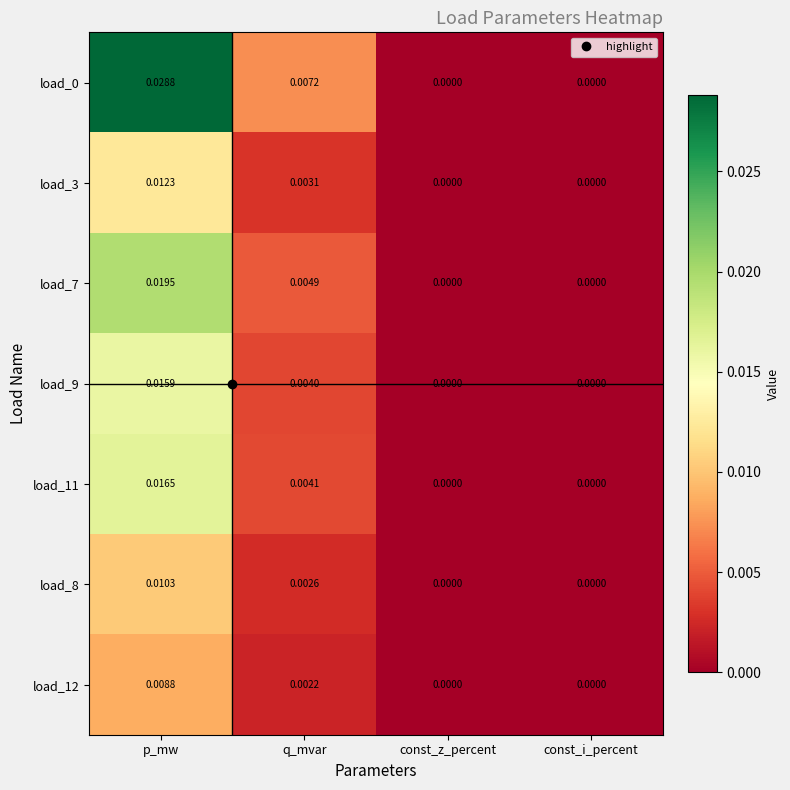

Which label corresponds to the largest value in the chart?

p_mw